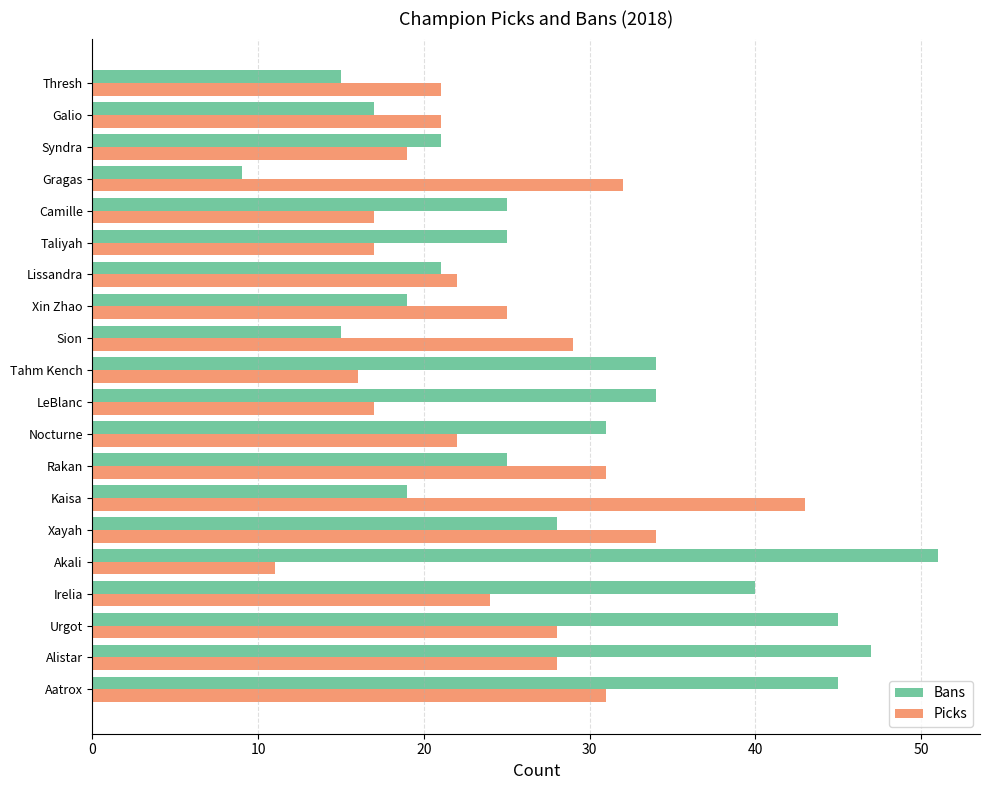

What is the difference between the second highest and minimum values in the Bans series?

38